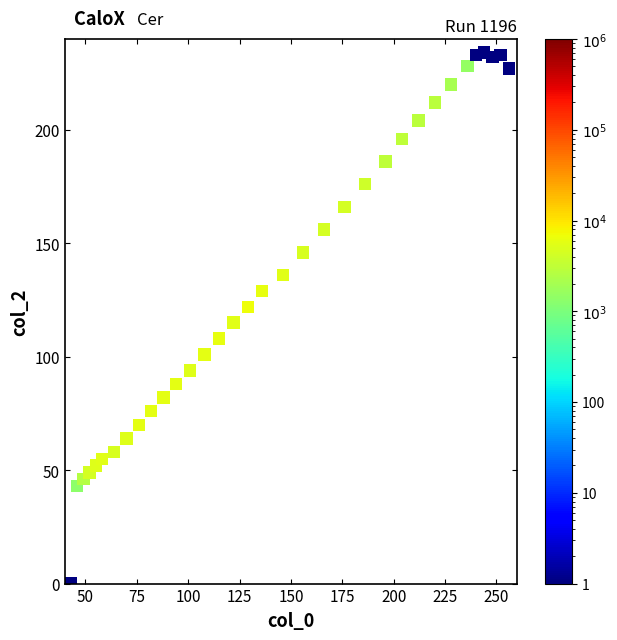

What is the range of Y values (max minus min)?

234